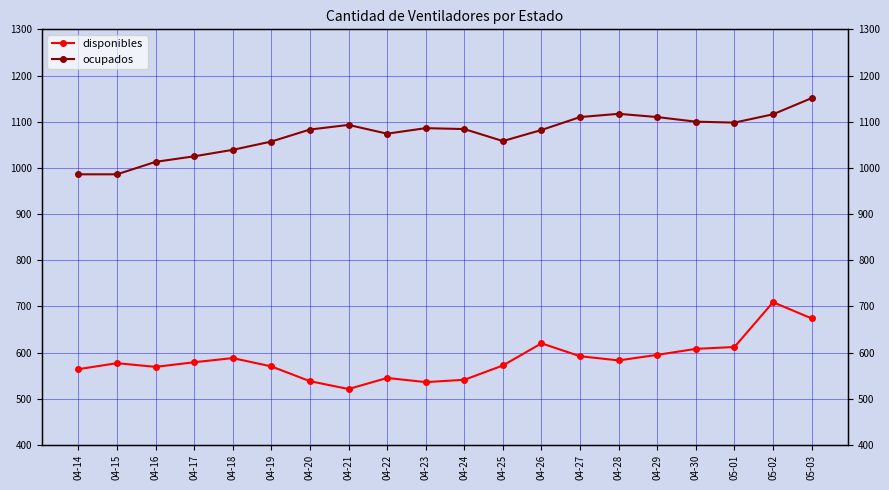

True or false: disponibles has a value of 950 at 04-24.

False